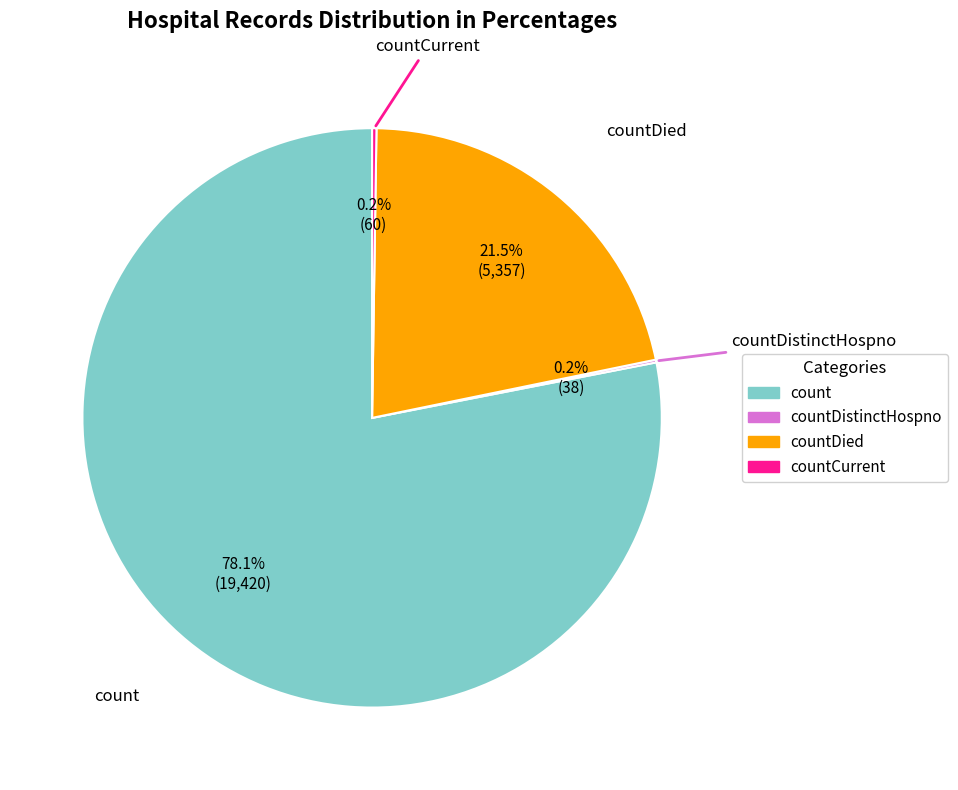

Is there a majority slice in this chart?

Yes